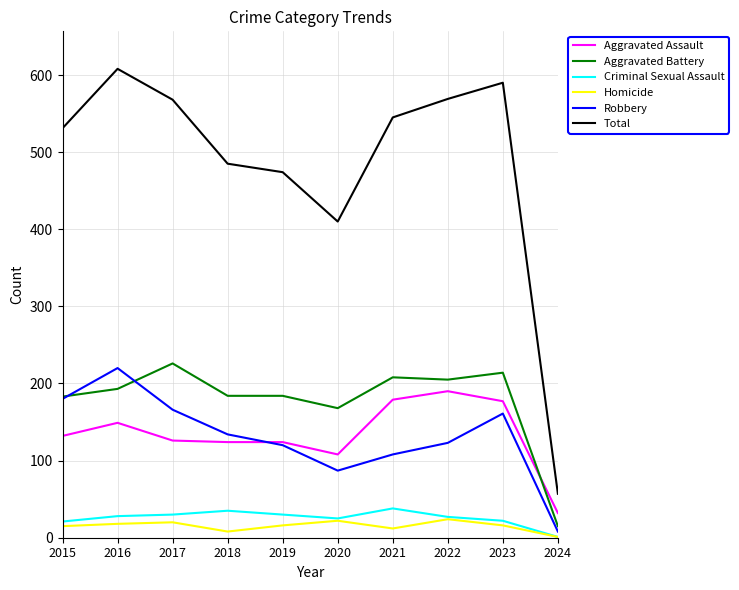

True or false: Criminal Sexual Assault and Aggravated Battery intersect in this chart.

False